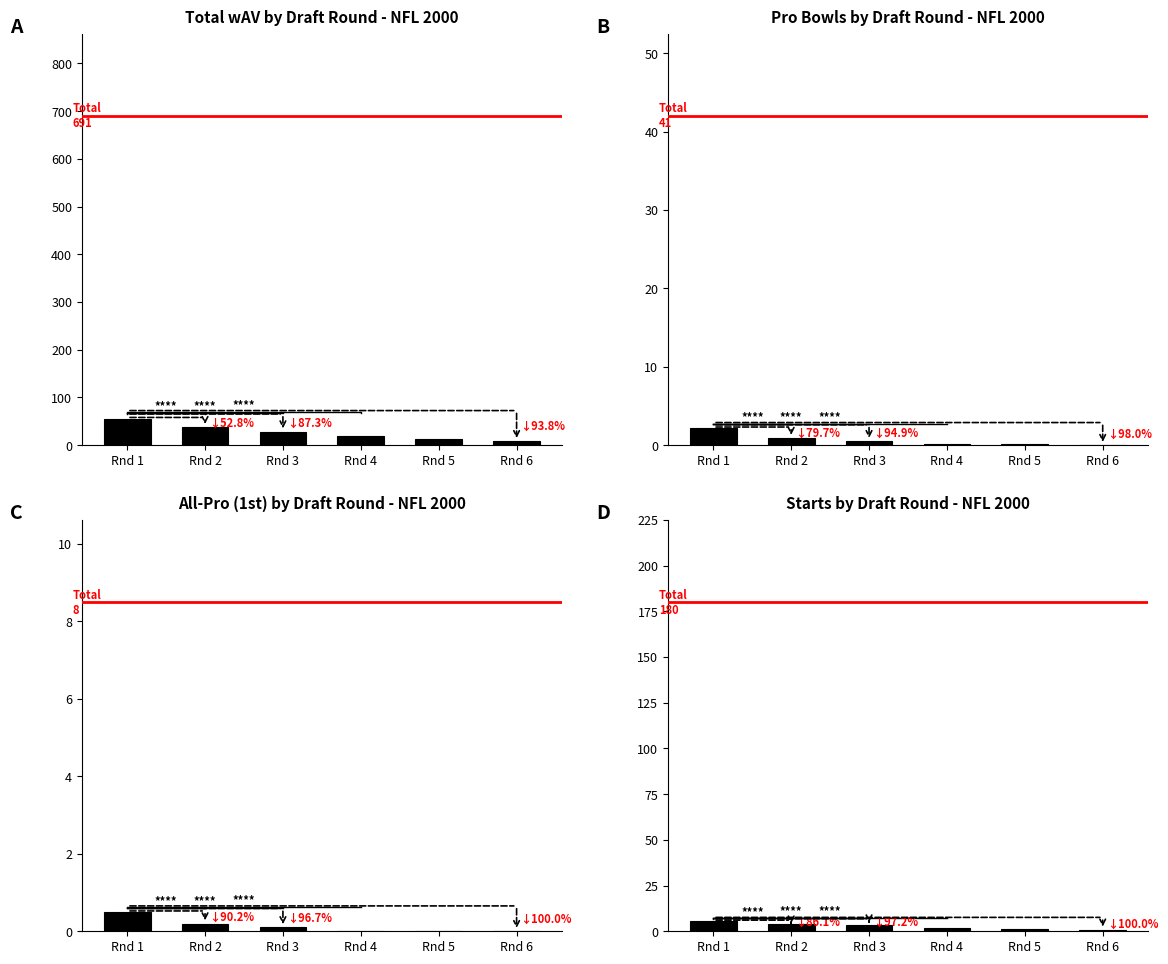

The value of PB at Rnd 3 is 0.5. True or false?

True